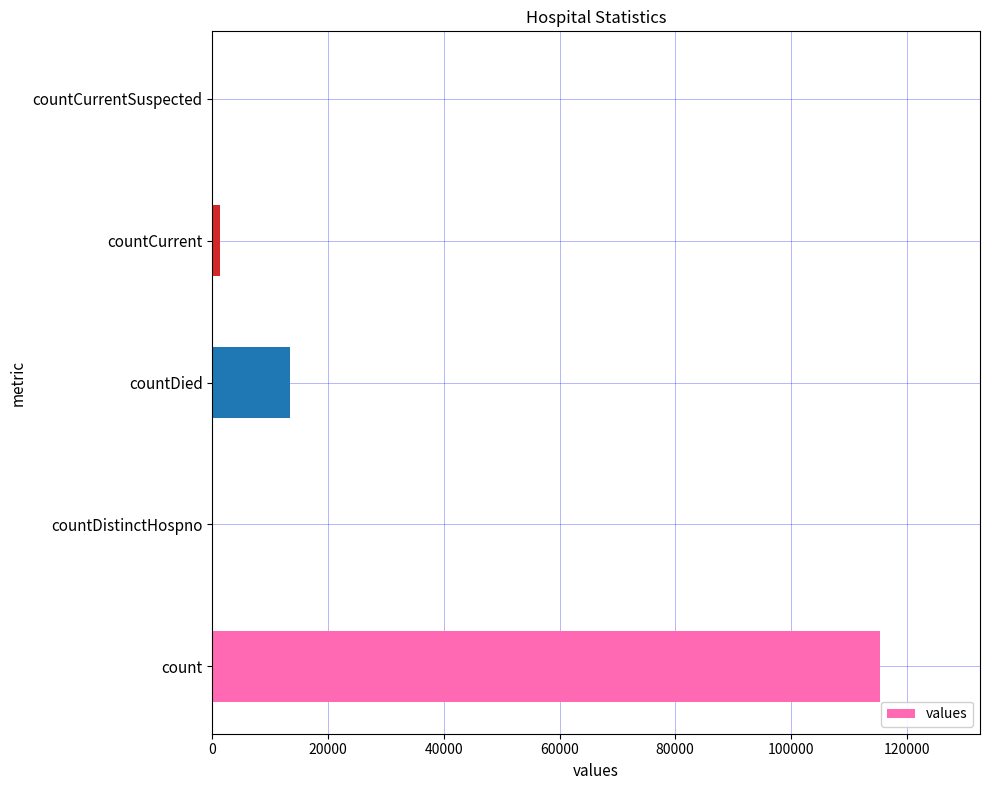

What is the greatest value displayed?

115379